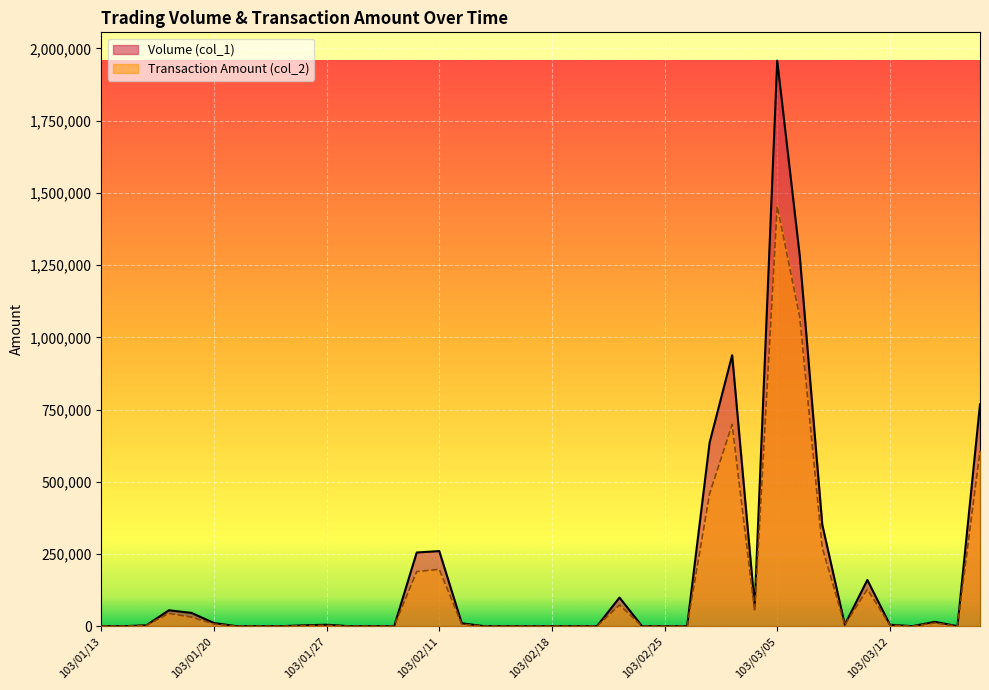

The Volume (col_1) series shows 97258 at 103/01/16. True or false?

False